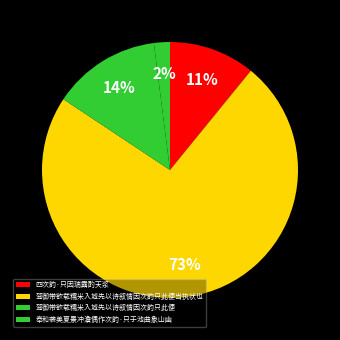

Does 四次韵·只因瑞露酌天浆 account for over 50% of the chart?

No